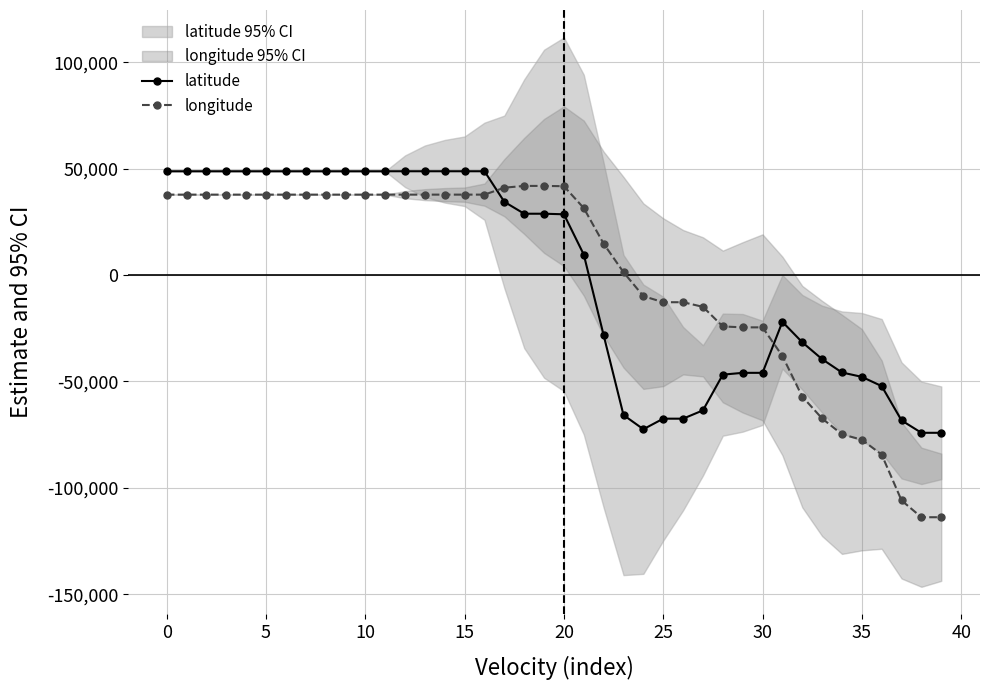

Rank the series at 19 from highest to lowest value.

longitude, latitude